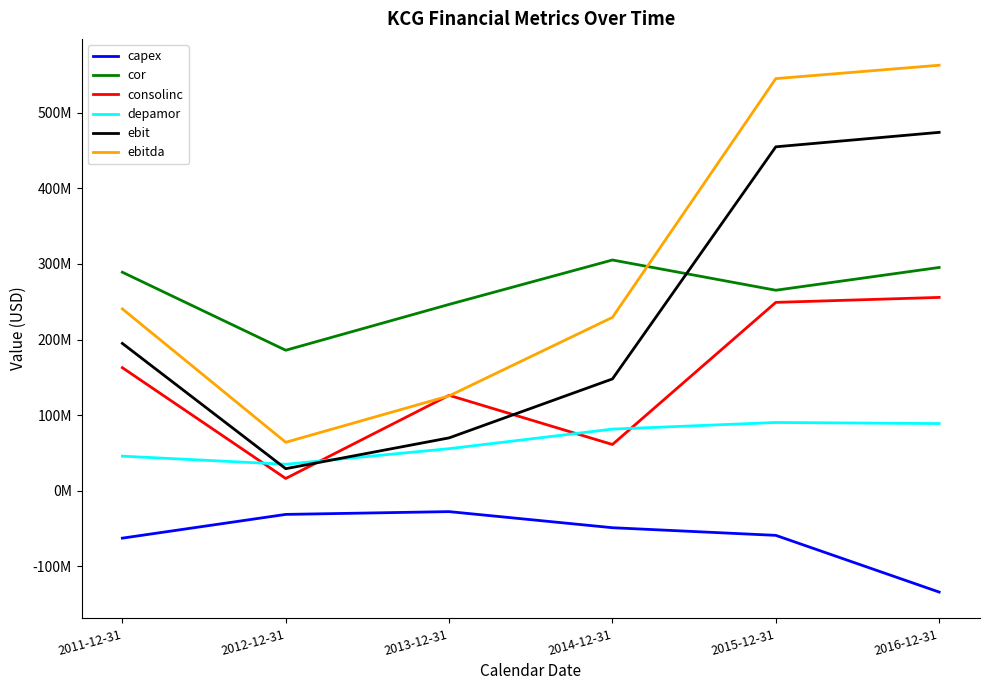

At which category is the sum across all series the highest?

2015-12-31